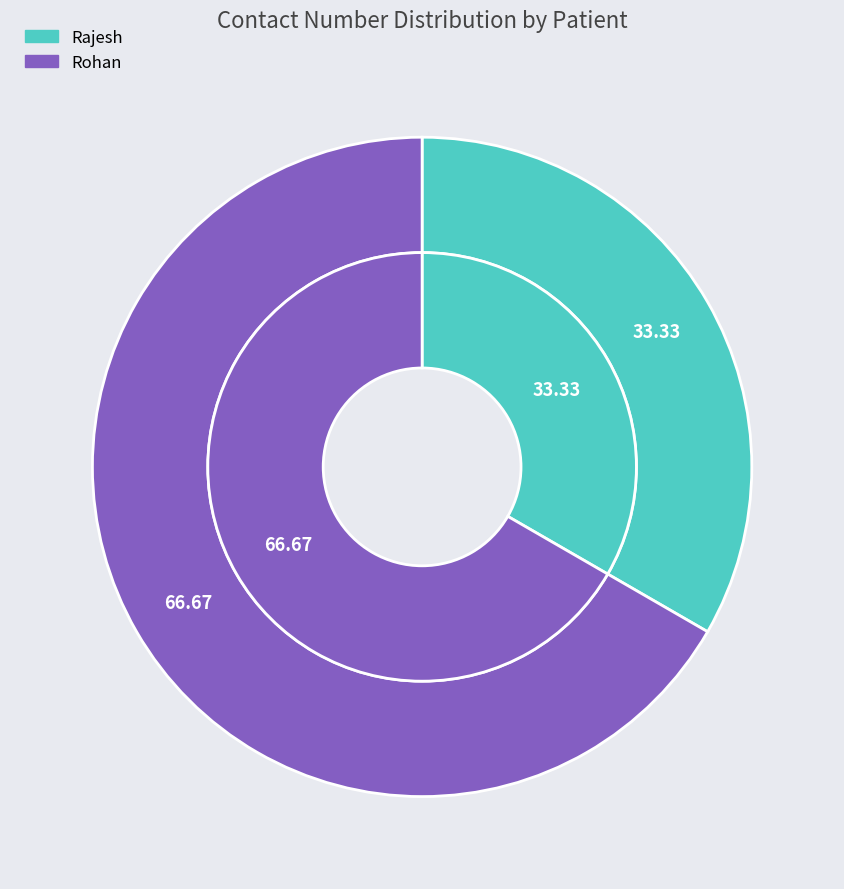

Rank the categories by value from highest to lowest.

Rohan, Rajesh